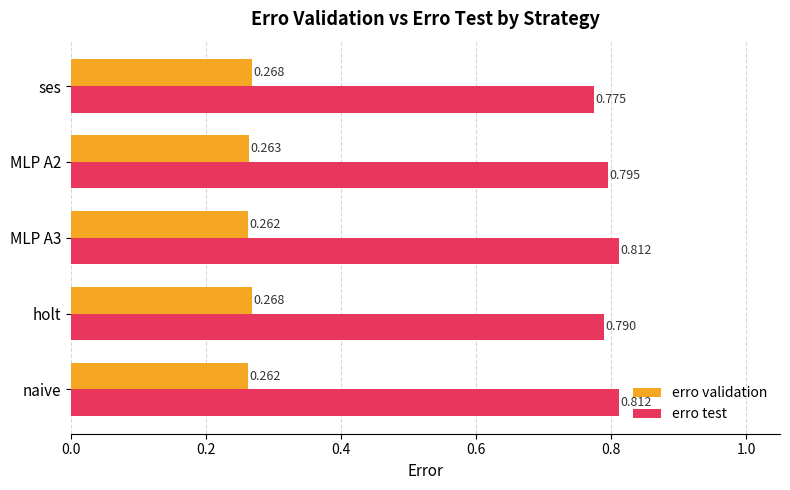

Rank the series by their average value, from lowest to highest.

erro validation, erro test